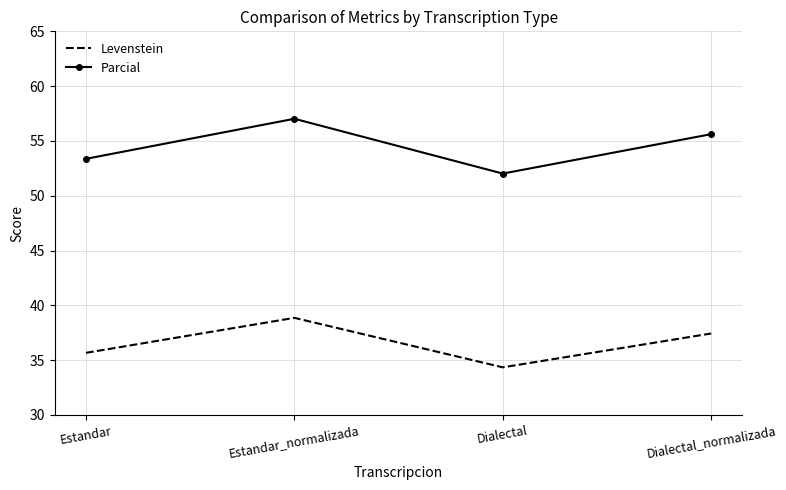

List the series in order of their overall mean, highest first.

Parcial, Levenstein